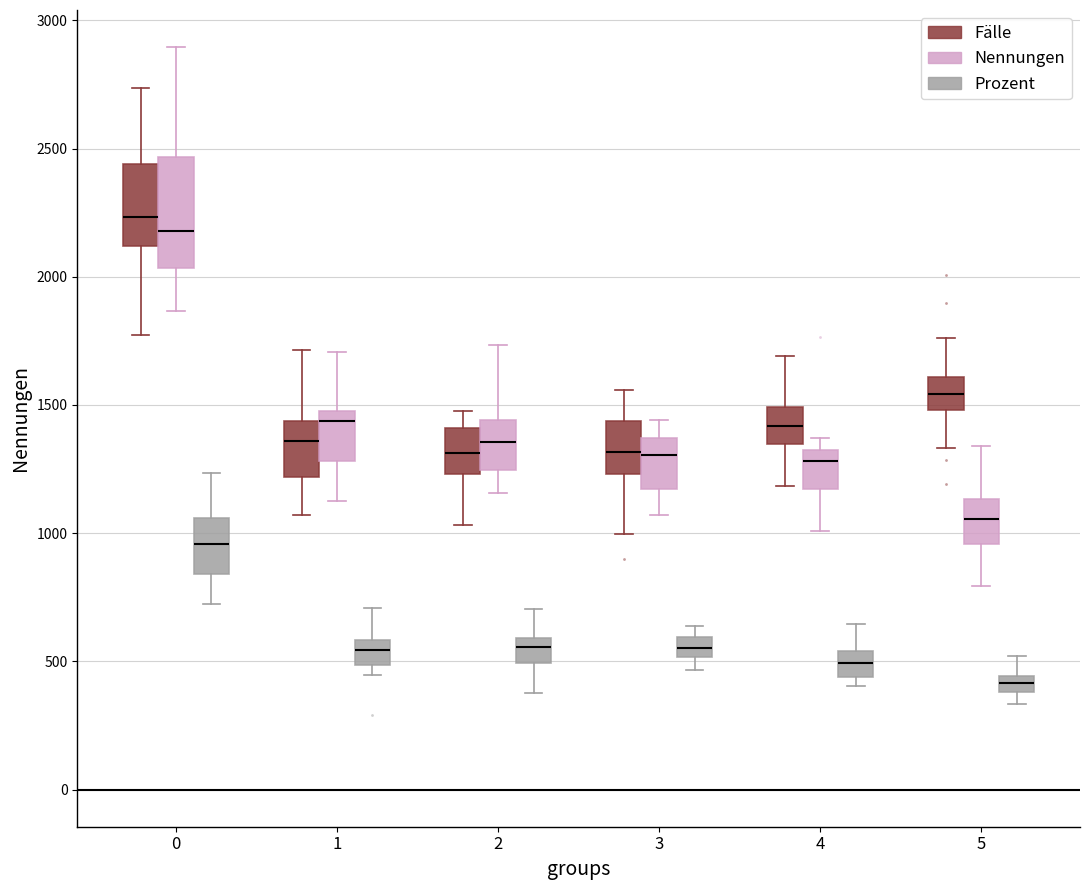

Which box has the highest median line?

0 (Fälle)